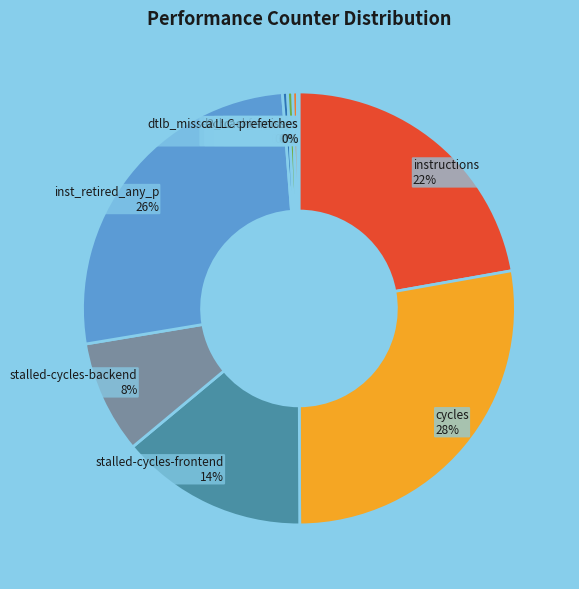

Is the sum of cycles and l2_lines_in_any greater than half?

No